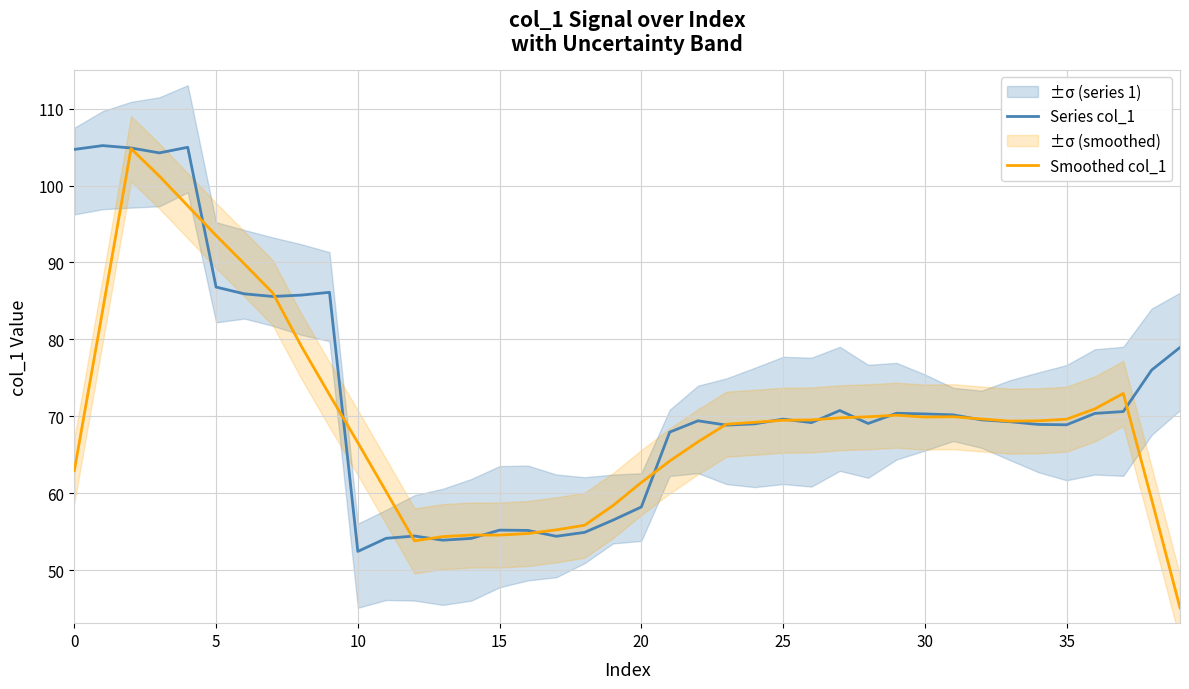

What is the maximum value for Series col_1?

105.2